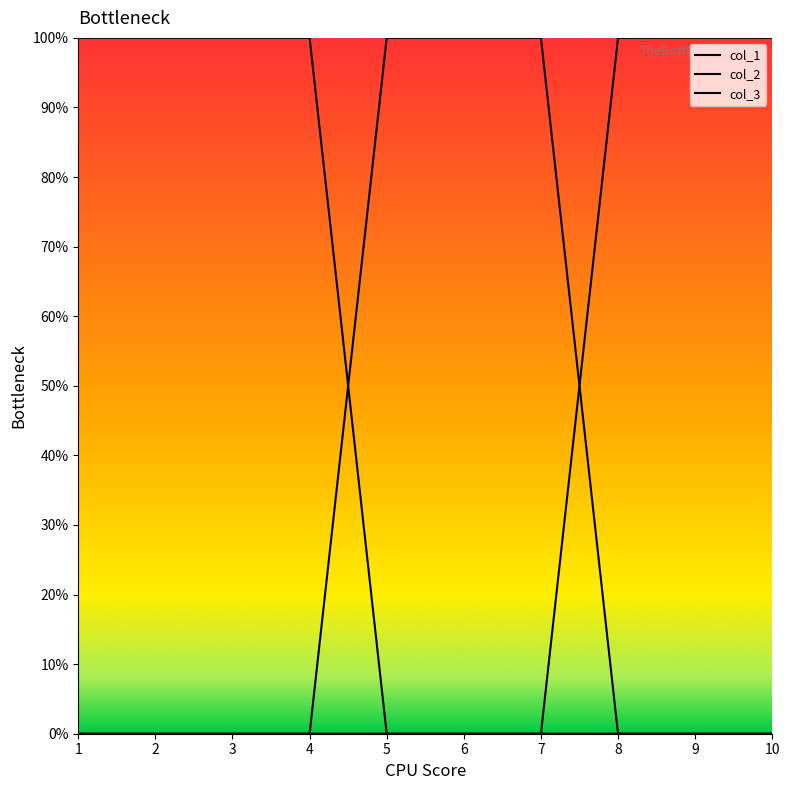

Does the chart display data point markers on the line(s)?

No